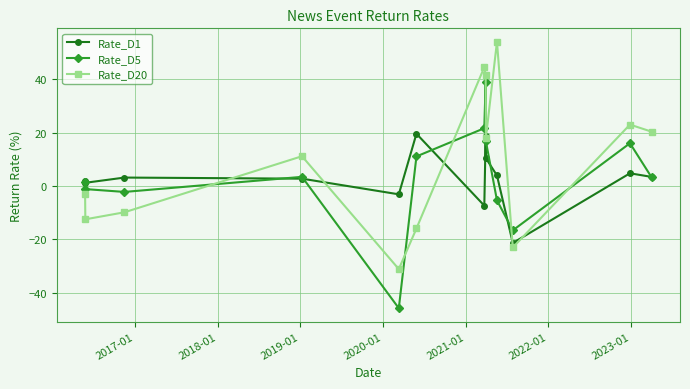

Is this an area chart (filled region under the line)?

No